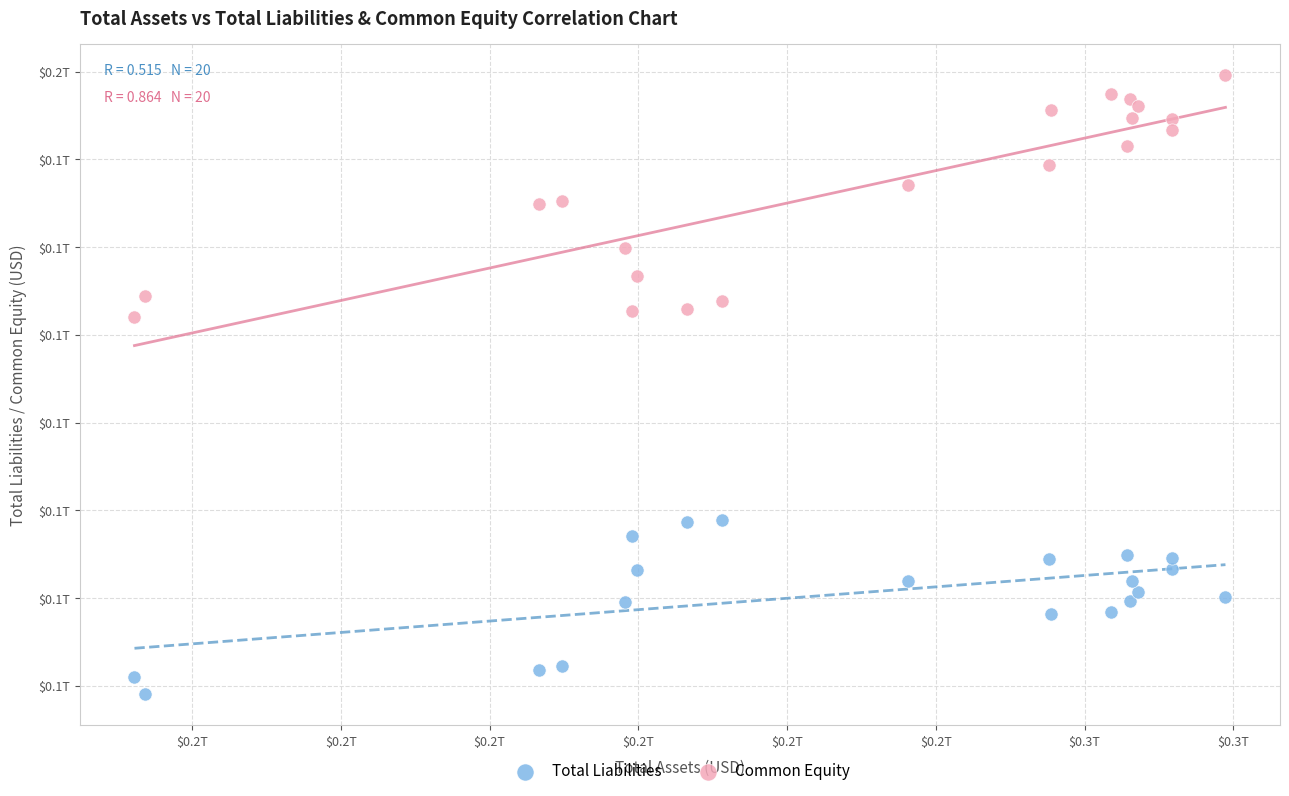

What are all the series names shown in the legend?

Total Liabilities, Common Equity